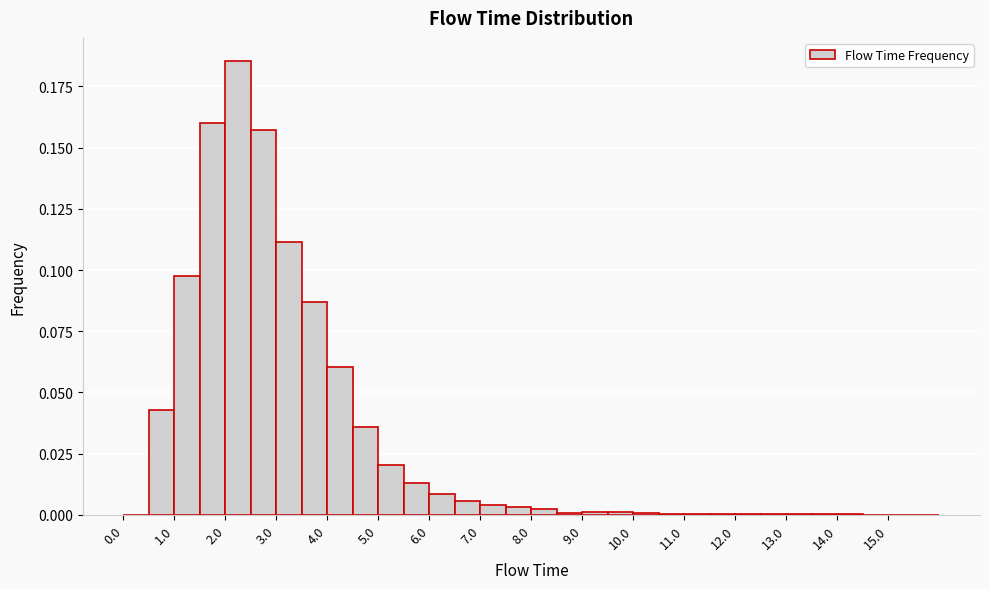

How tall is the bar that spans 5.5 to 6.0 on the x-axis? The values are not printed on the chart, so give them approximately, as read against the axis.

0.015